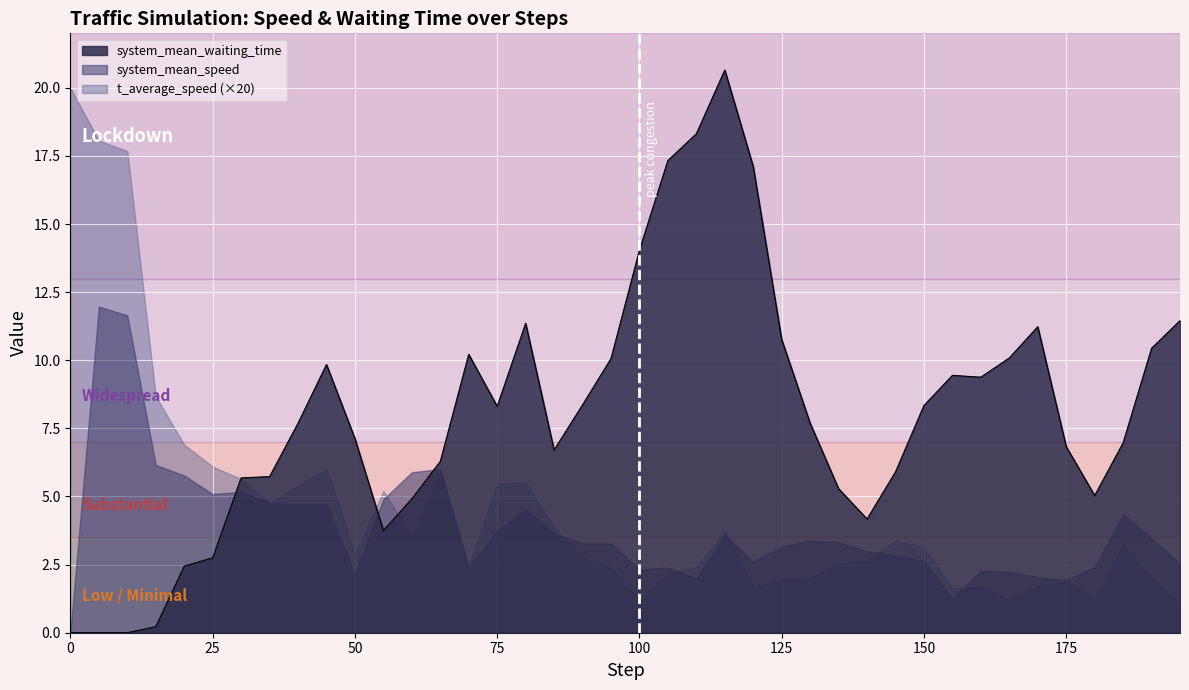

The t_average_speed series shows 0.1 at 170. True or false?

True